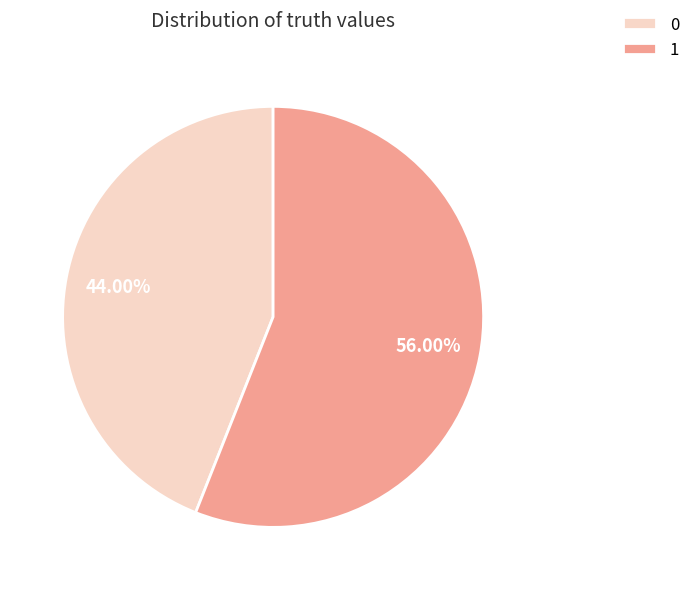

Which category accounts for the majority?

1